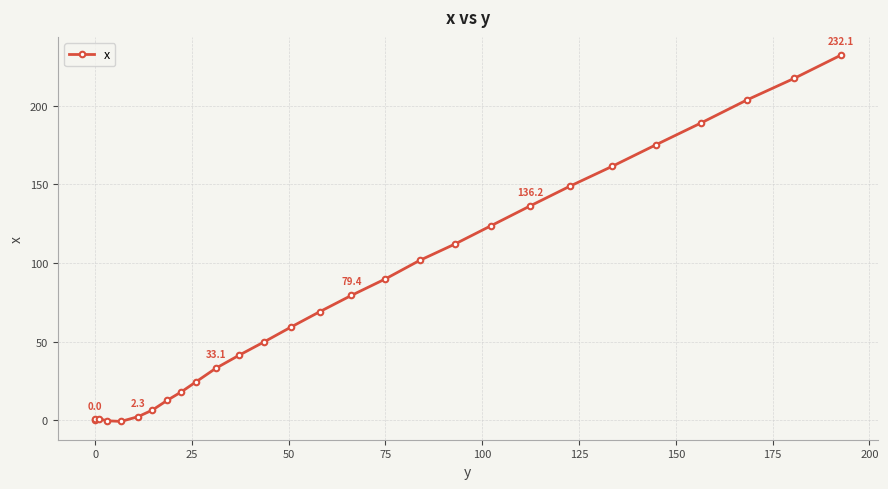

What is the value of the 12th point from the left?

41.5